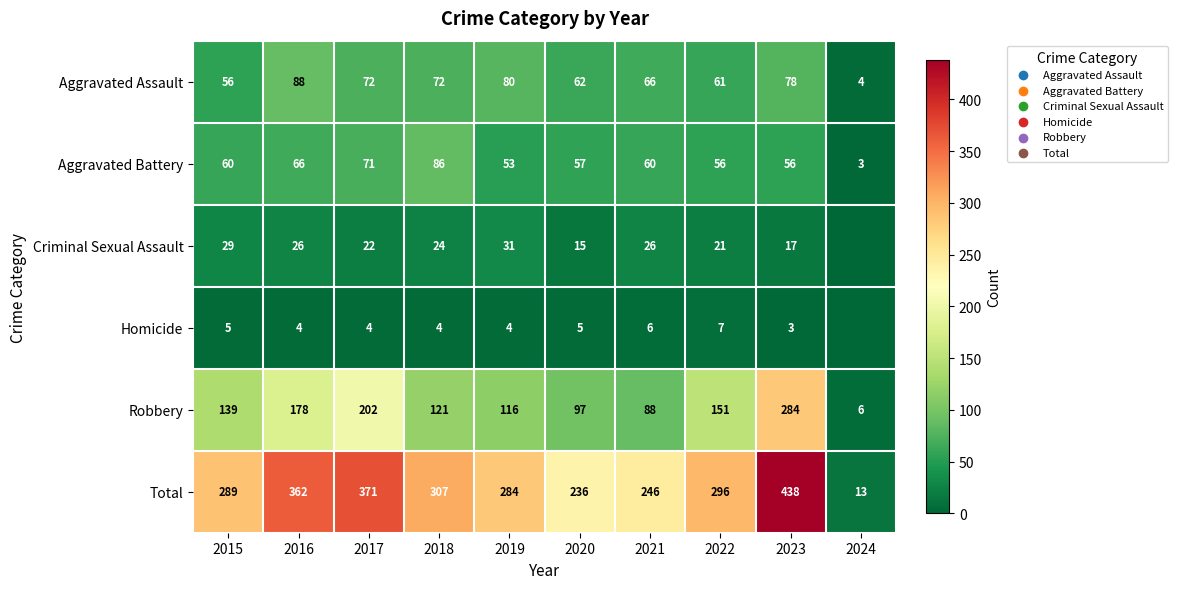

Is it true that Total equals 424 at 2015?

False